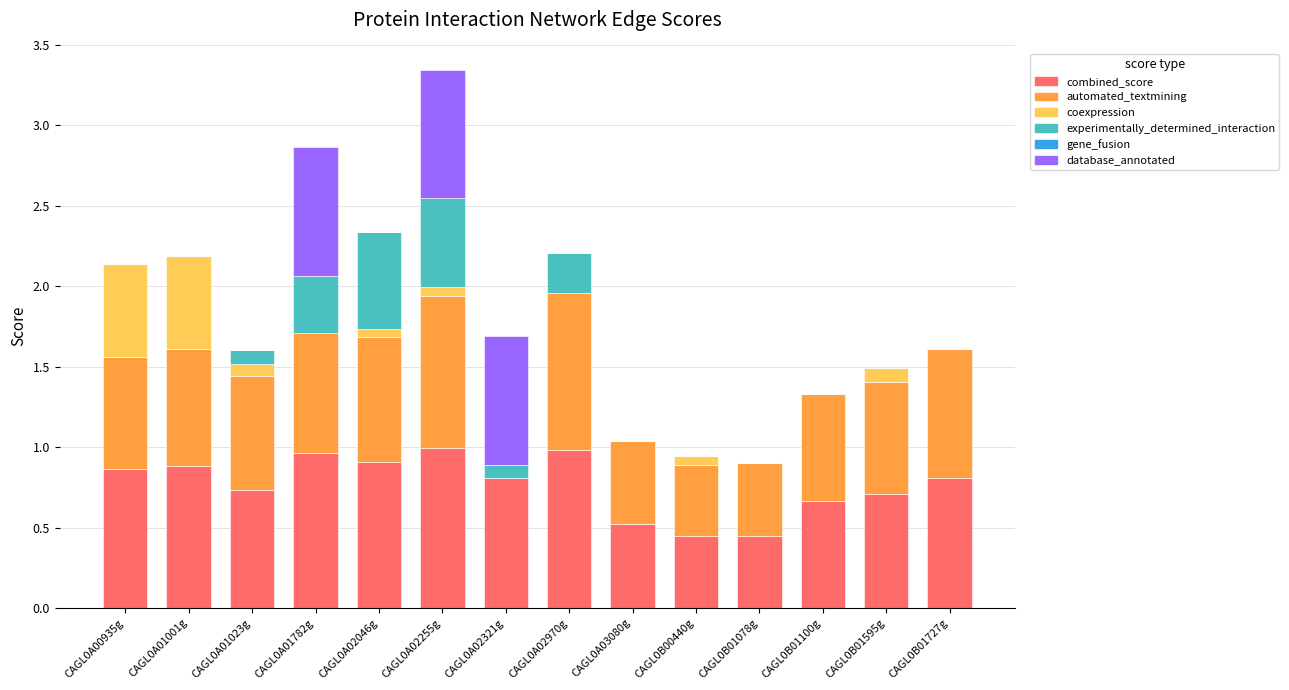

What is the total value across all series at CAGL0A01023g?

1.6